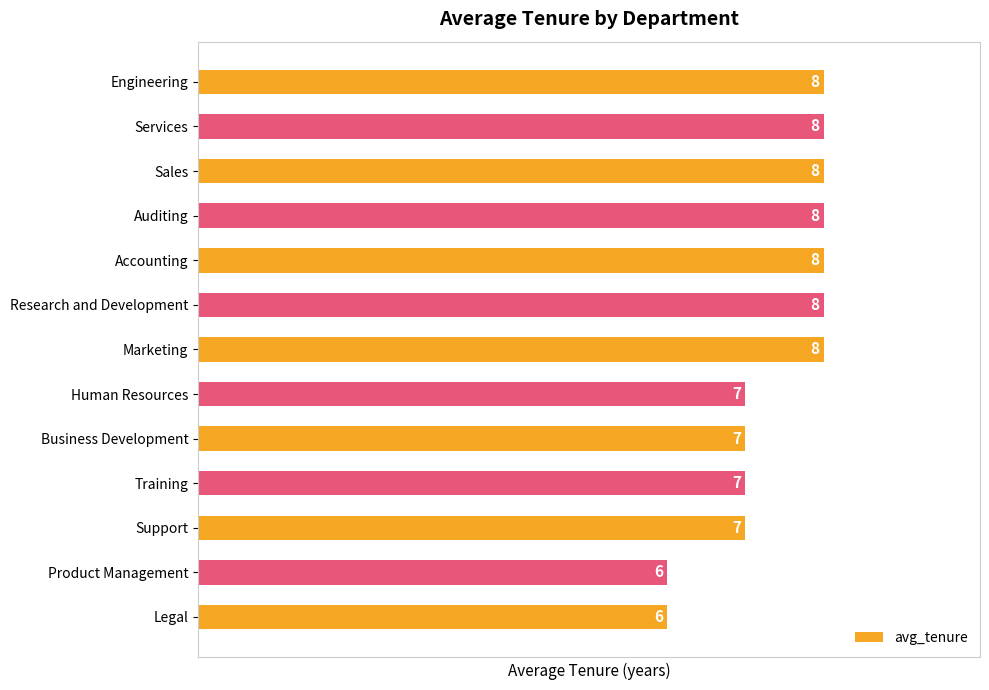

Are the bars horizontal?

Yes